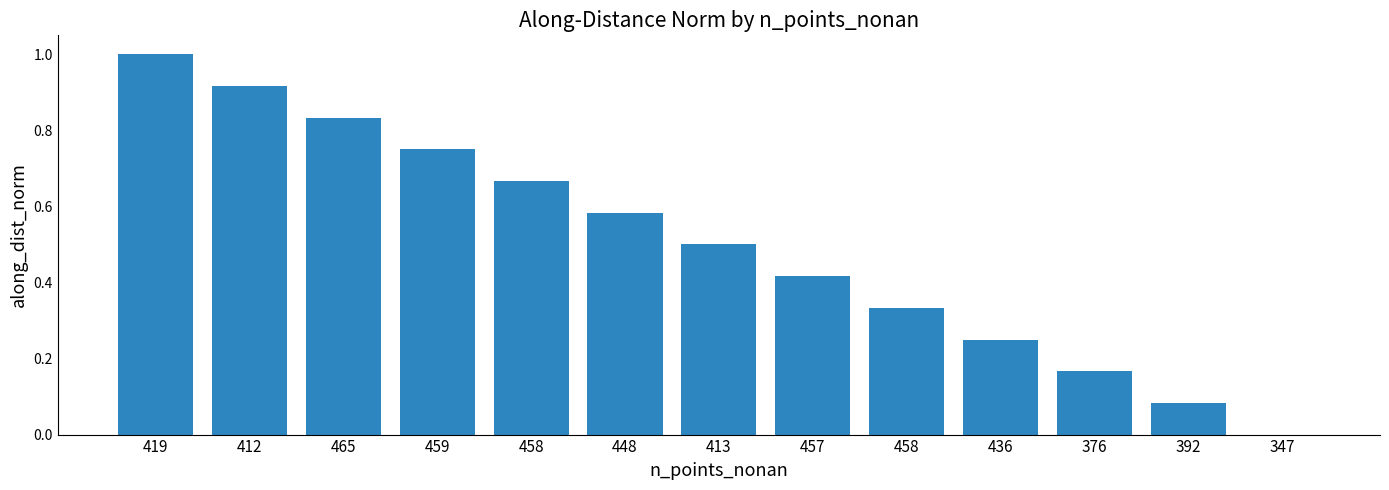

Are the bars horizontal?

No